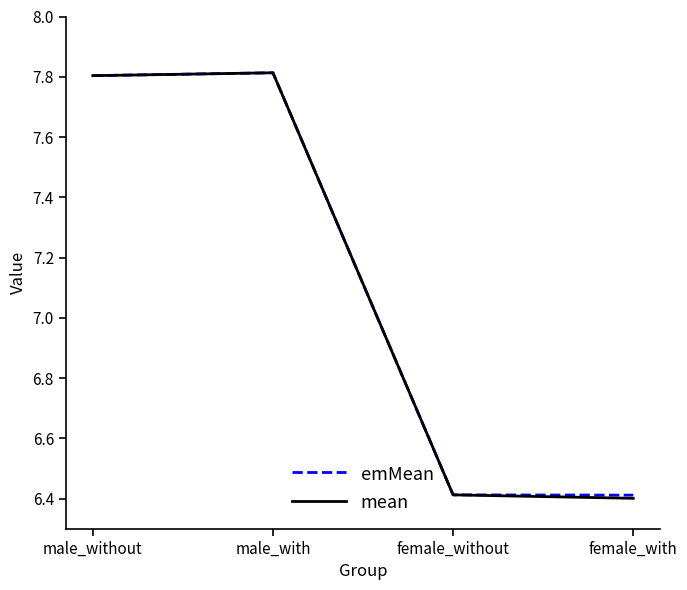

Where is the first local maximum for mean?

male_with